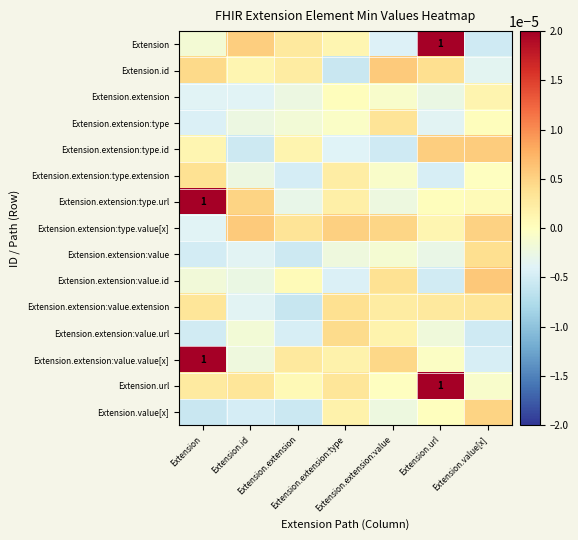

At which label does Extension.extension:type.extension first exceed 0?

Extension